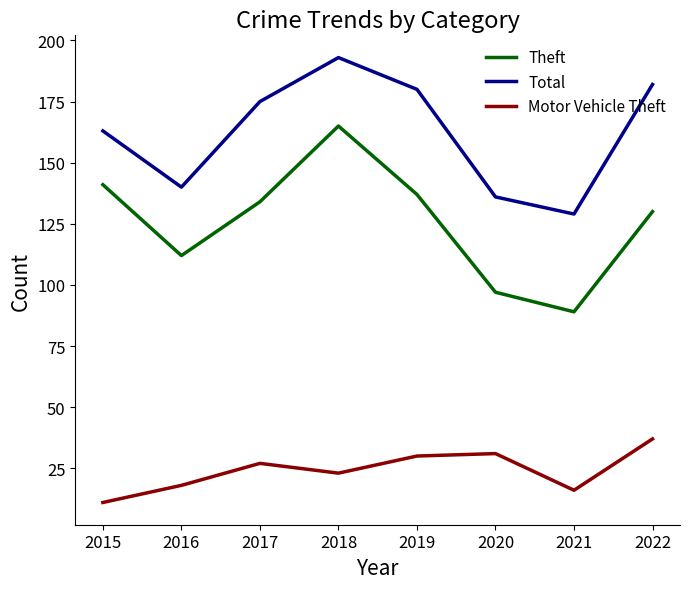

At which category does Theft reach its first local valley?

2016